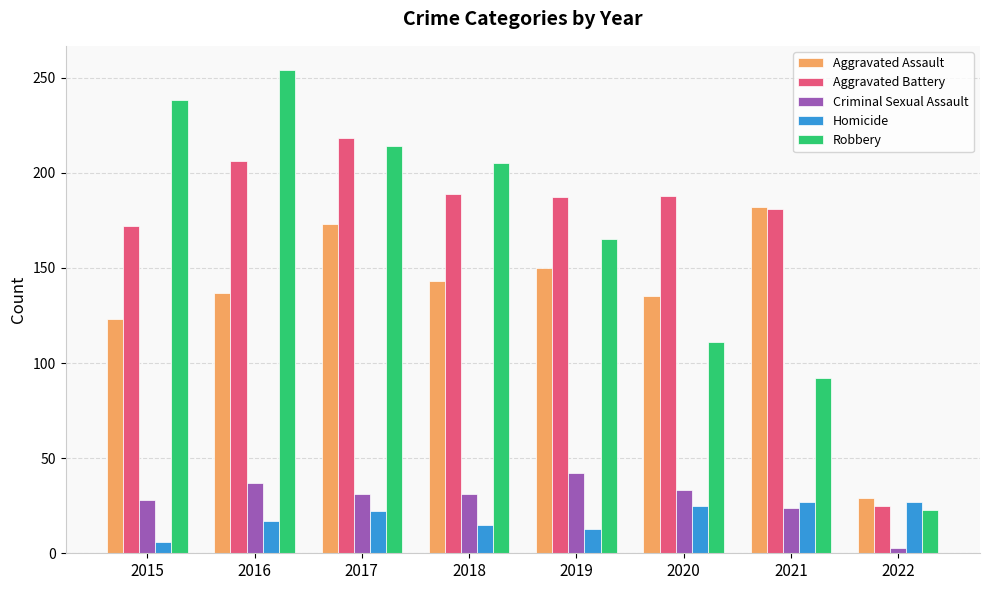

What is the value of the Robbery bar at the 7th from the left?

92